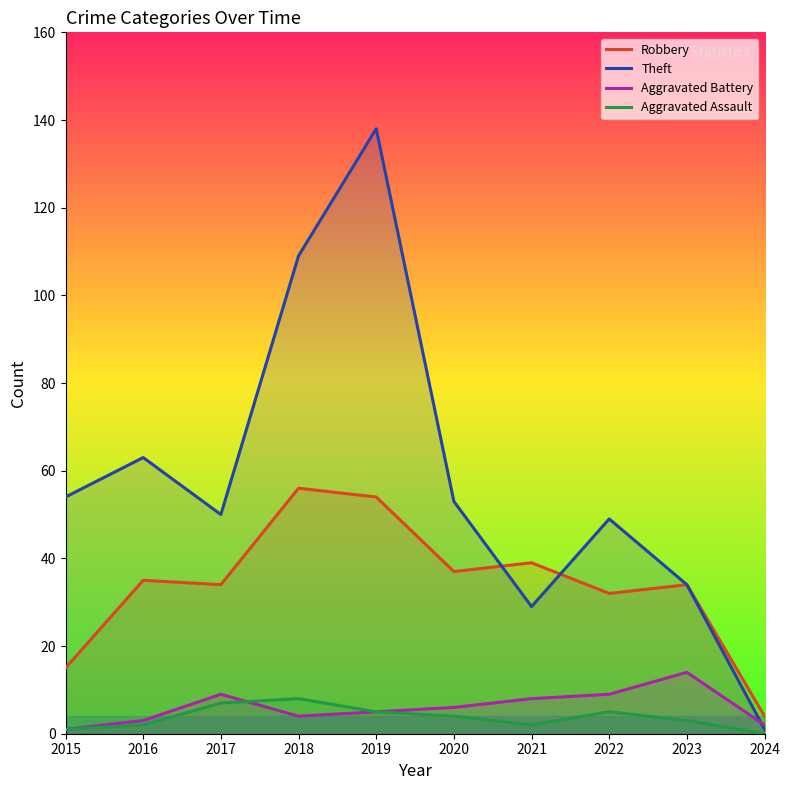

True or false: Theft and Robbery intersect in this chart.

True